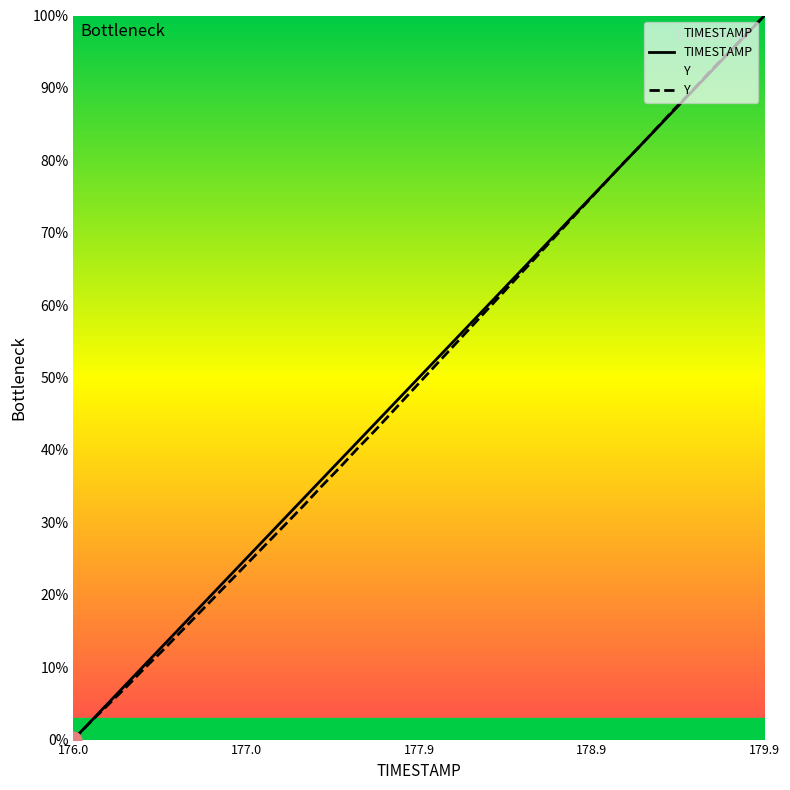

What is the maximum value shown in the chart?

100.0